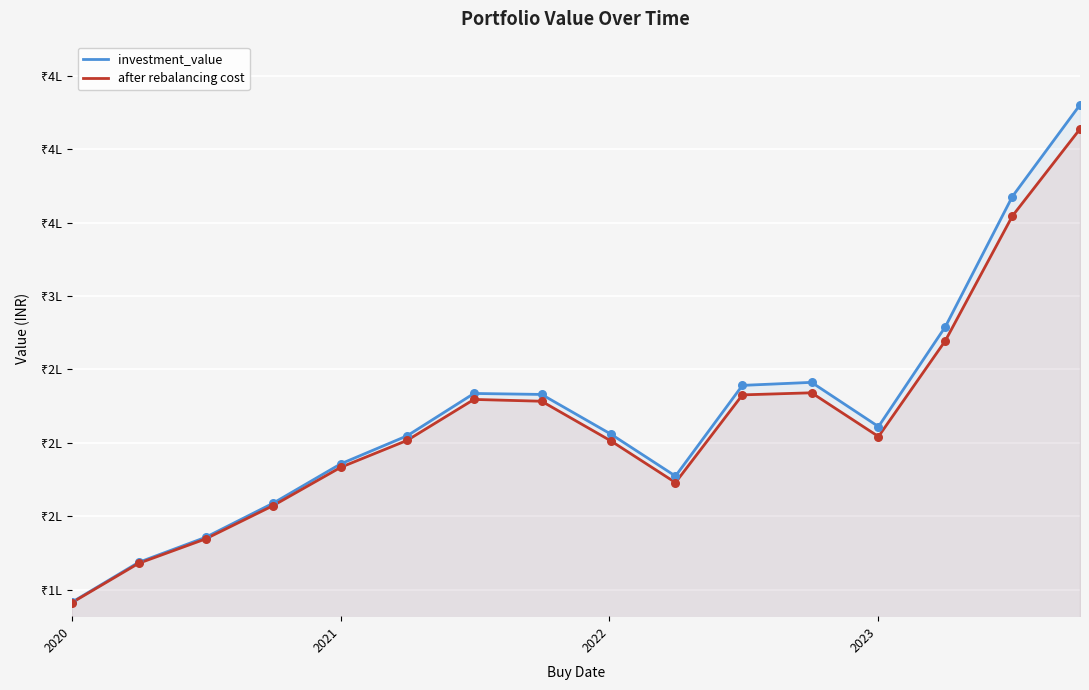

At how many categories does at least one series exceed 280765?

2